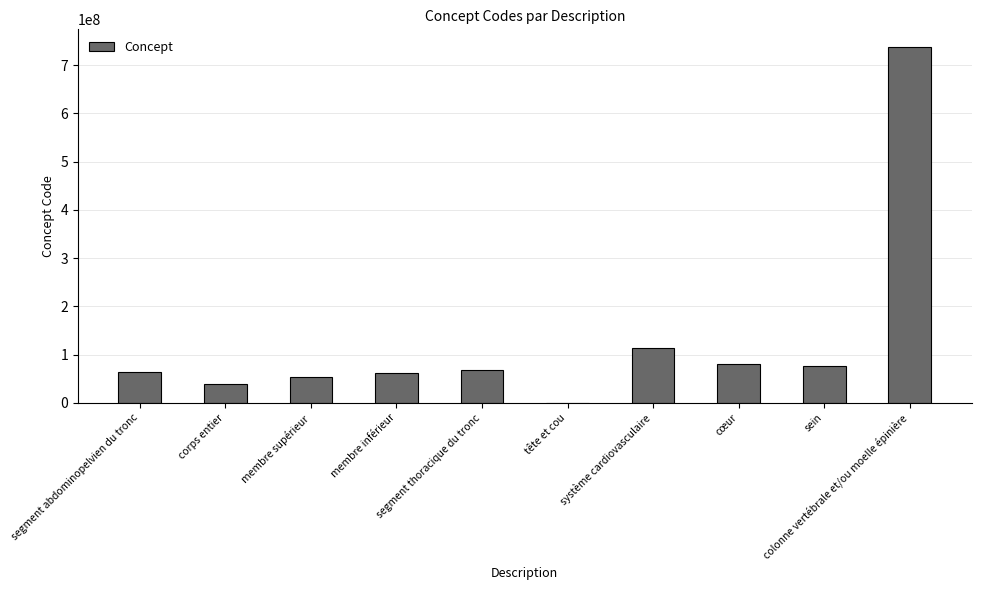

Count the number of data series in this chart.

1